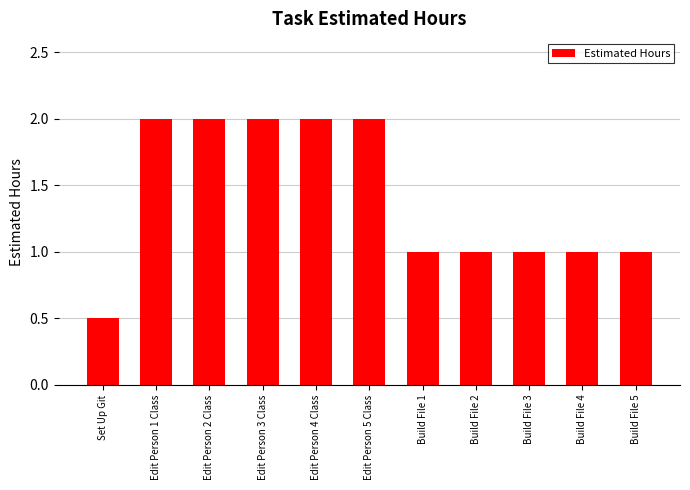

Is it true that the value at Set Up Git is 0.5?

True